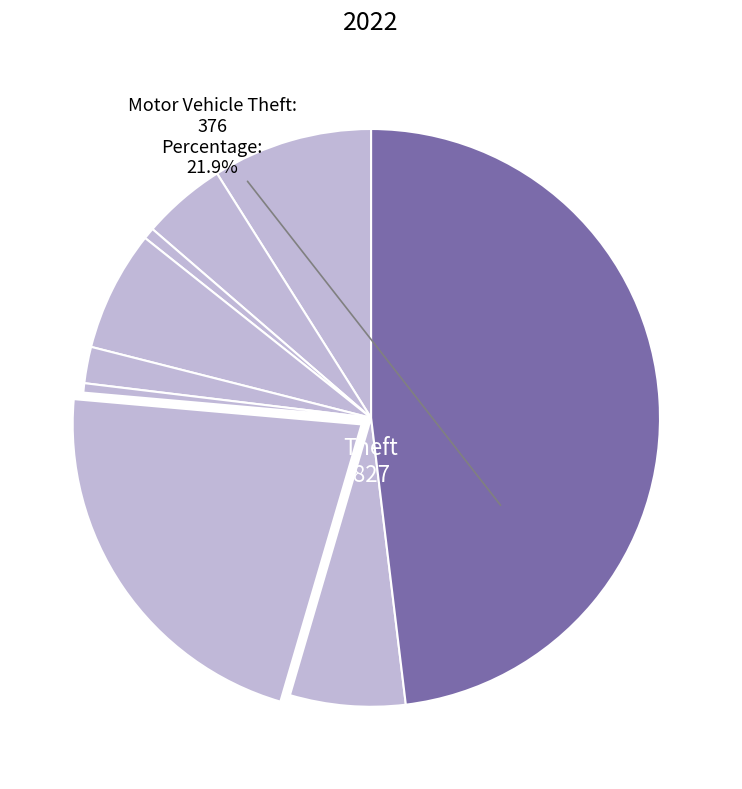

The Homicide slice represents 11% of the pie. True or false?

False